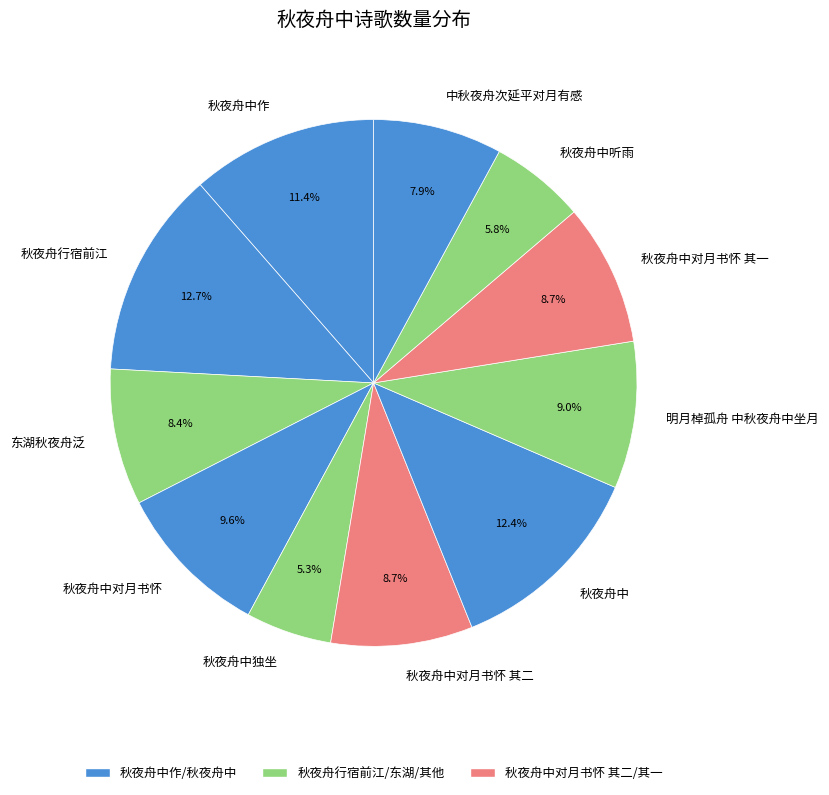

Approximately how many times larger is the value at 中秋夜舟次延平对月有感 compared to 秋夜舟中?

0.6